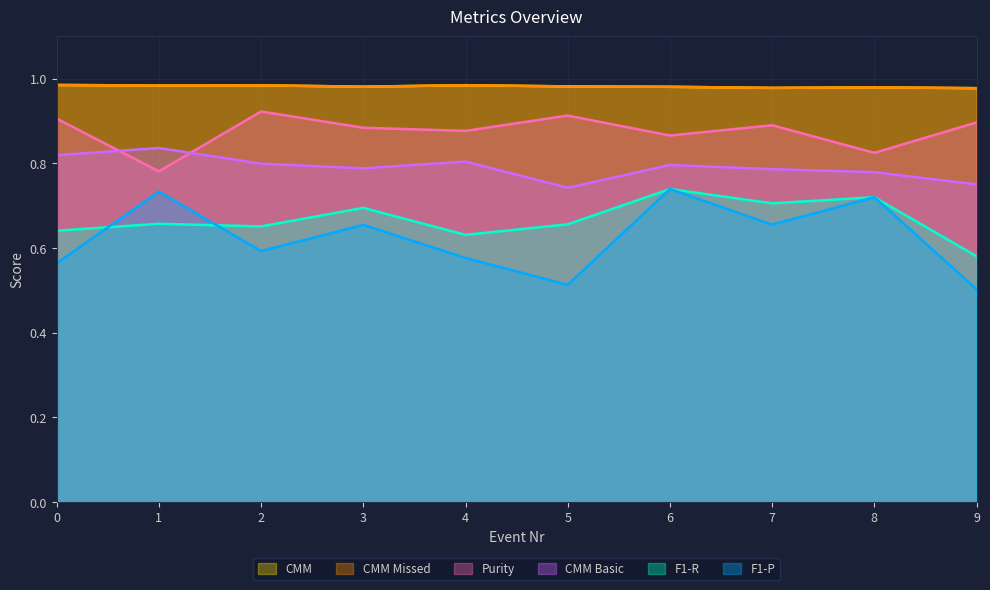

In CMM Missed, how many points are lower than both neighbors (excluding endpoints)?

3